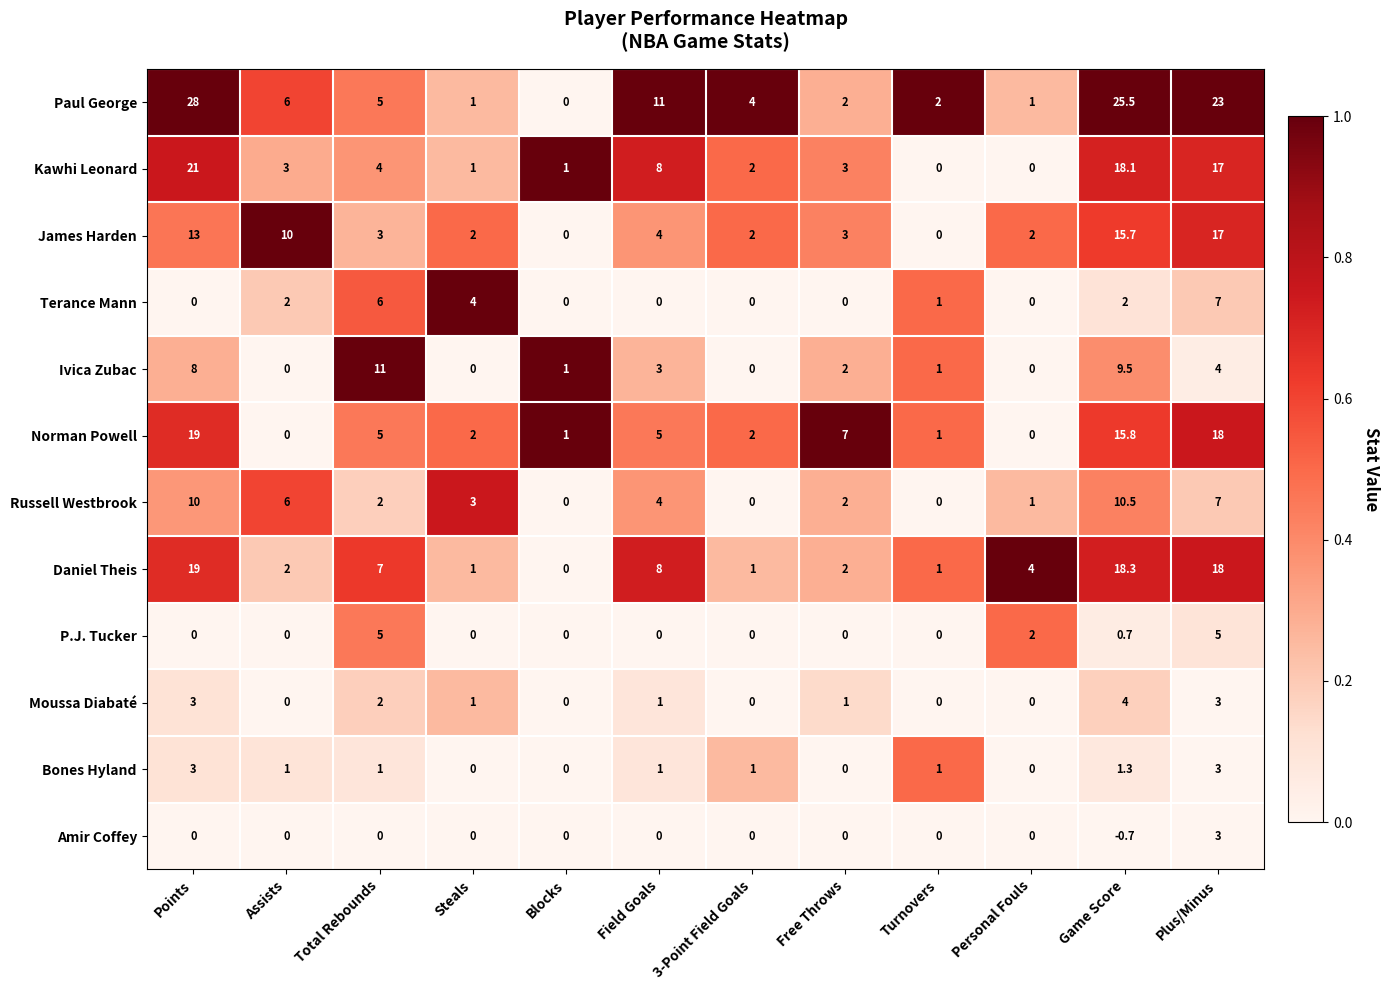

What is the total value across all series at Turnovers?

7.0